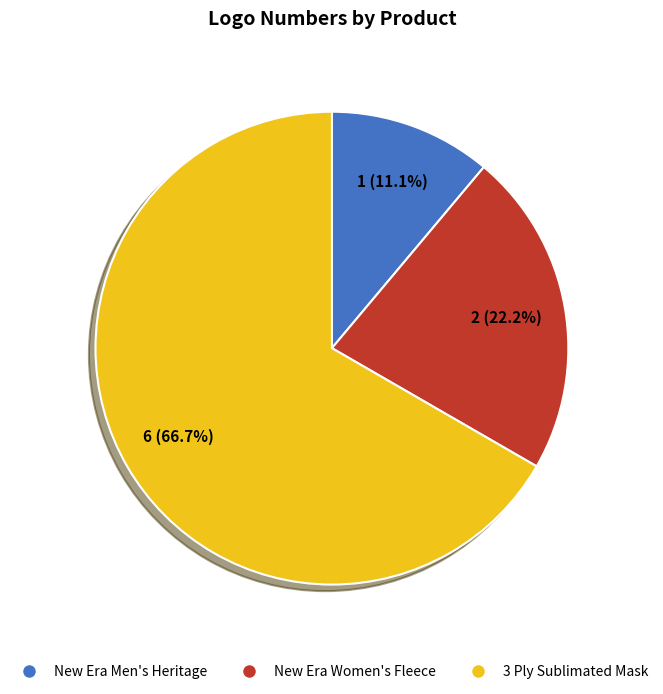

To the nearest percent, what percentage of the pie is 3 Ply Sublimated Mask?

67%